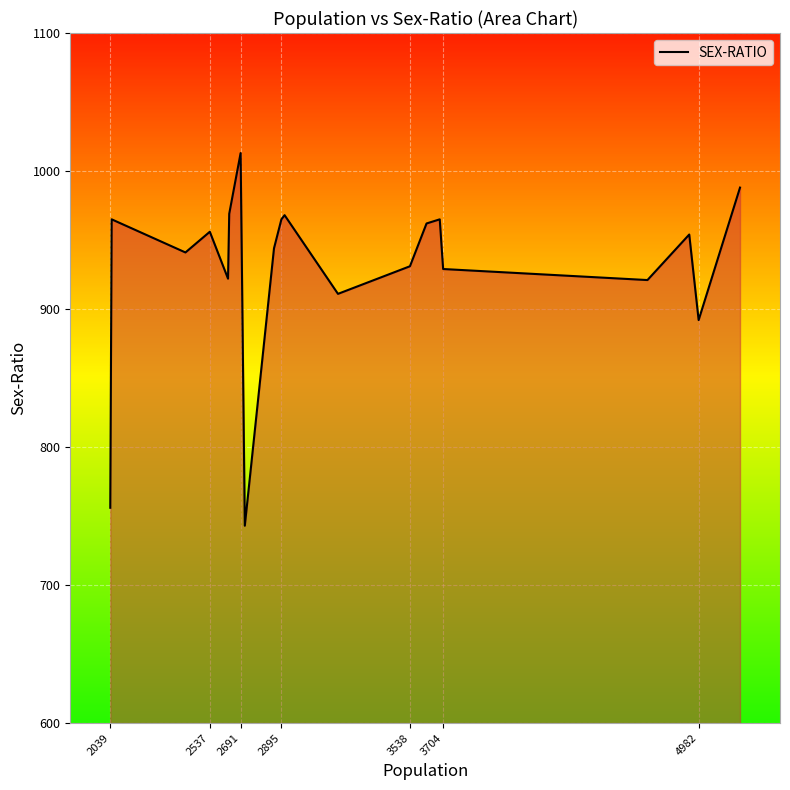

What is the minimum value shown in the chart?

743